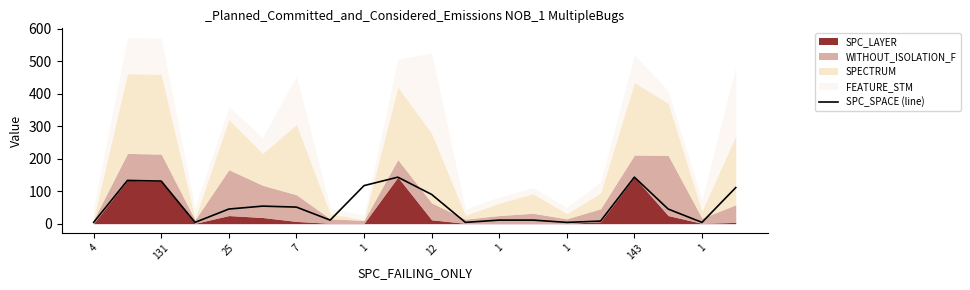

What is the sum of all values?

1124